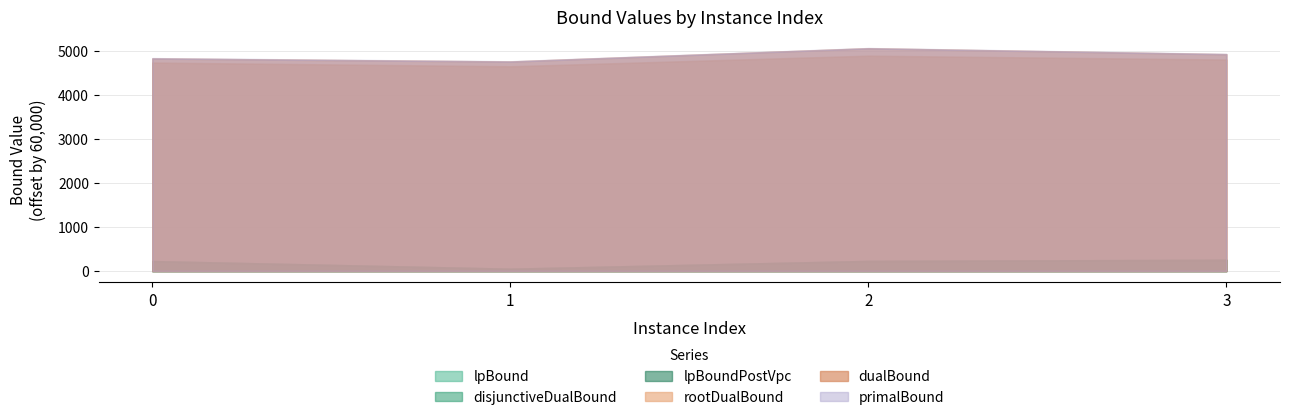

How many values in the primalBound series exceed 64924?

2